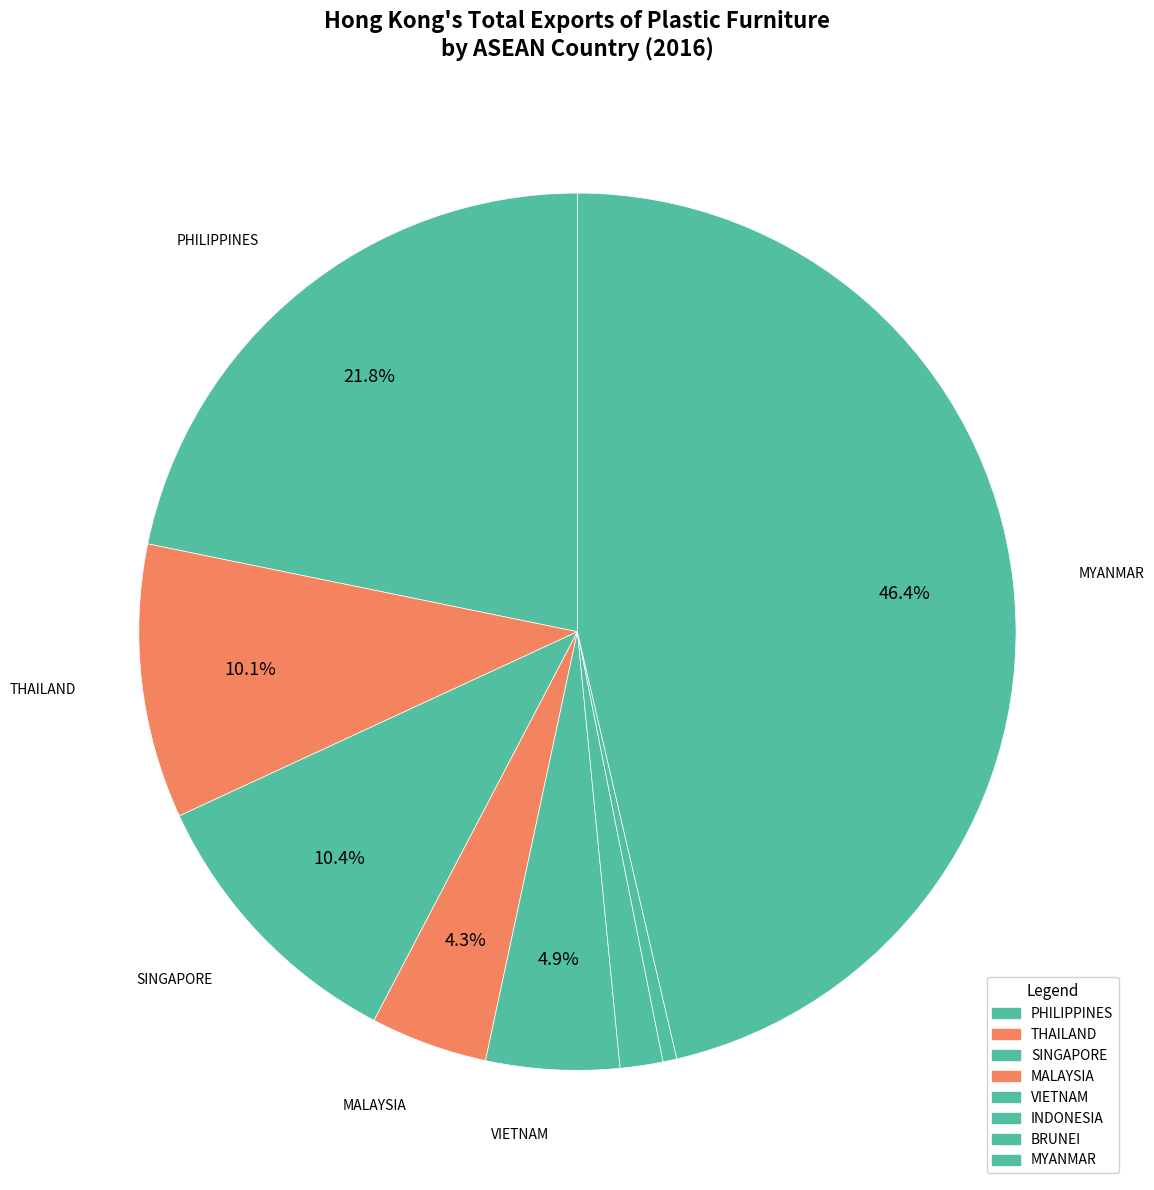

What percentage do SINGAPORE and MYANMAR together represent?

56.8%